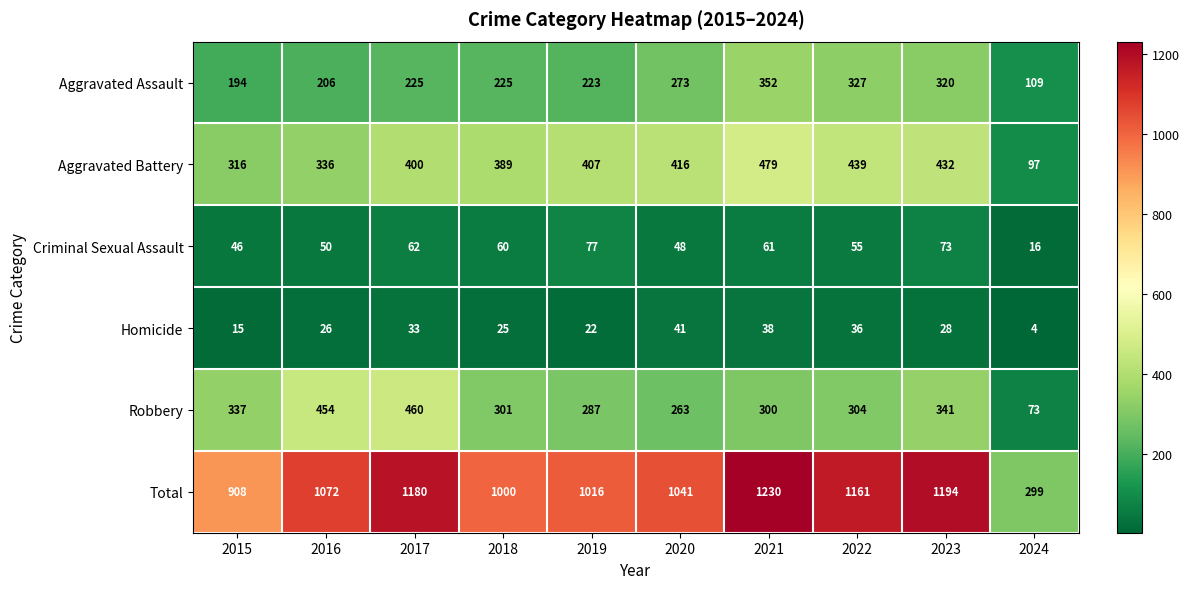

True or false: Criminal Sexual Assault has a value of 27 at 2021.

False